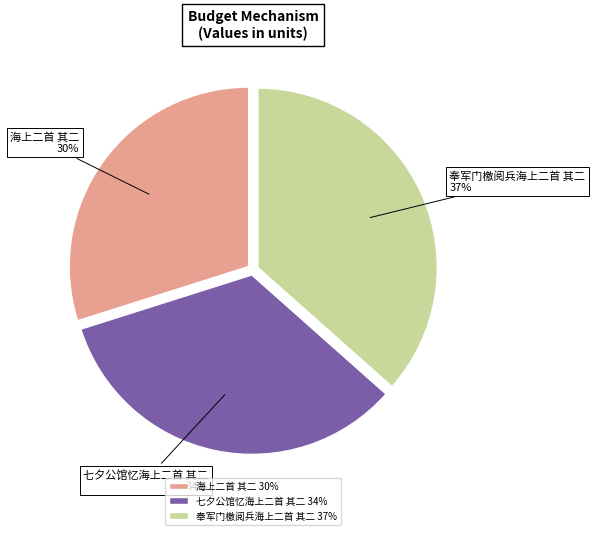

Is 海上二首 其二 the majority of the pie?

No